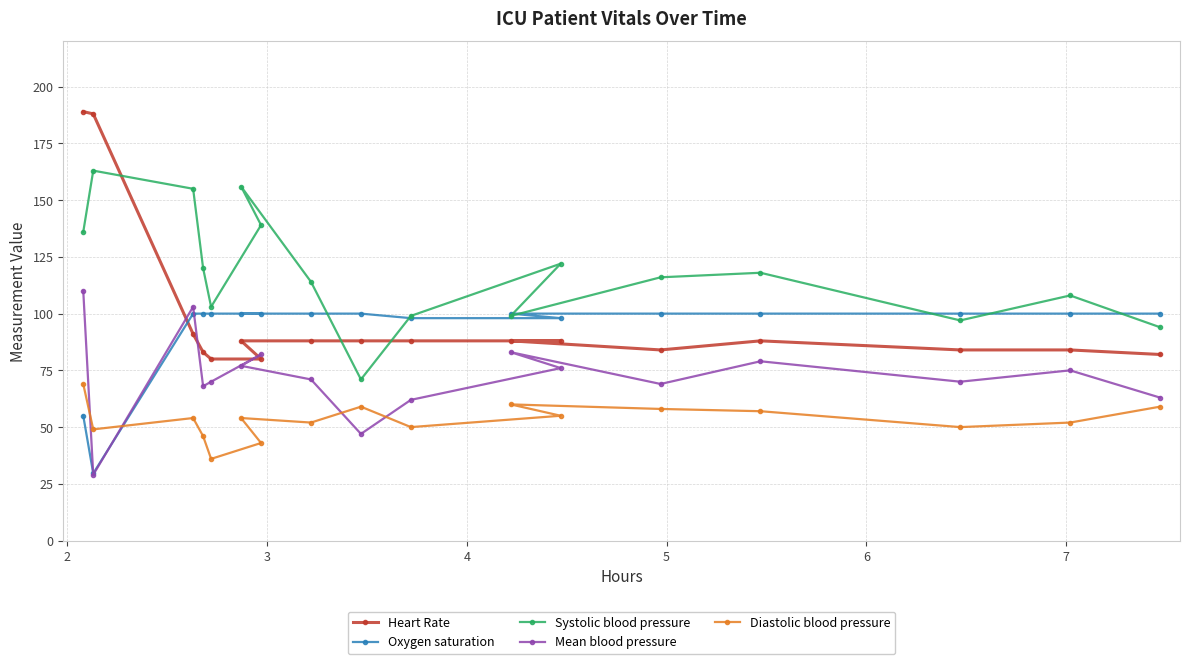

What is the maximum value for Diastolic blood pressure?

69.0